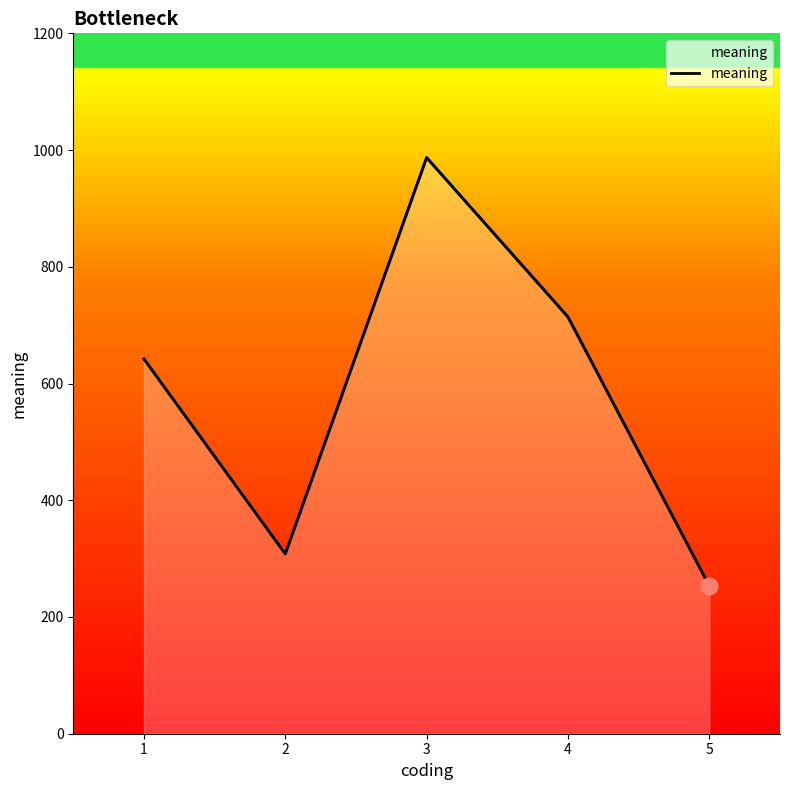

How many data points are less than 642?

2